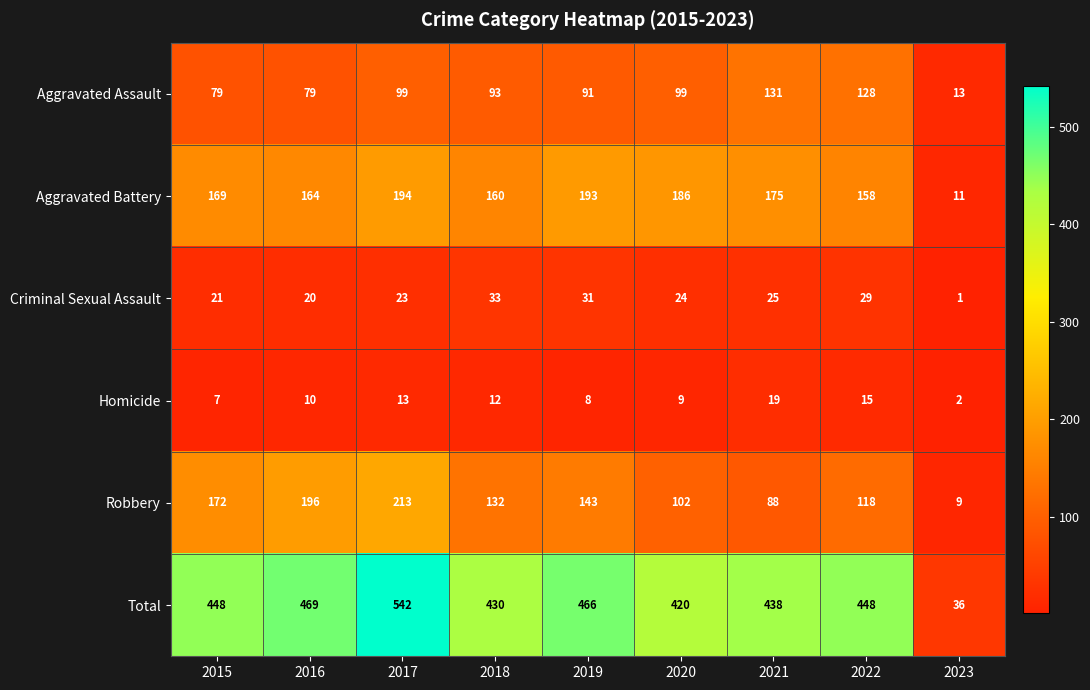

True or false: Aggravated Battery has a value of 186 at 2020.

True